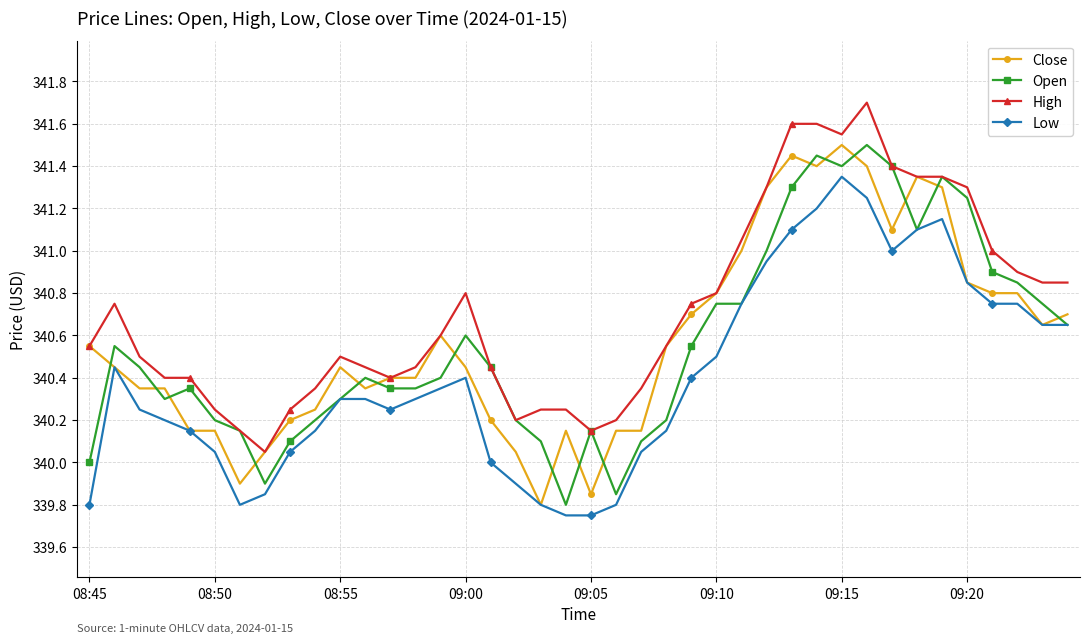

True or false: Low and High cross at least once.

False